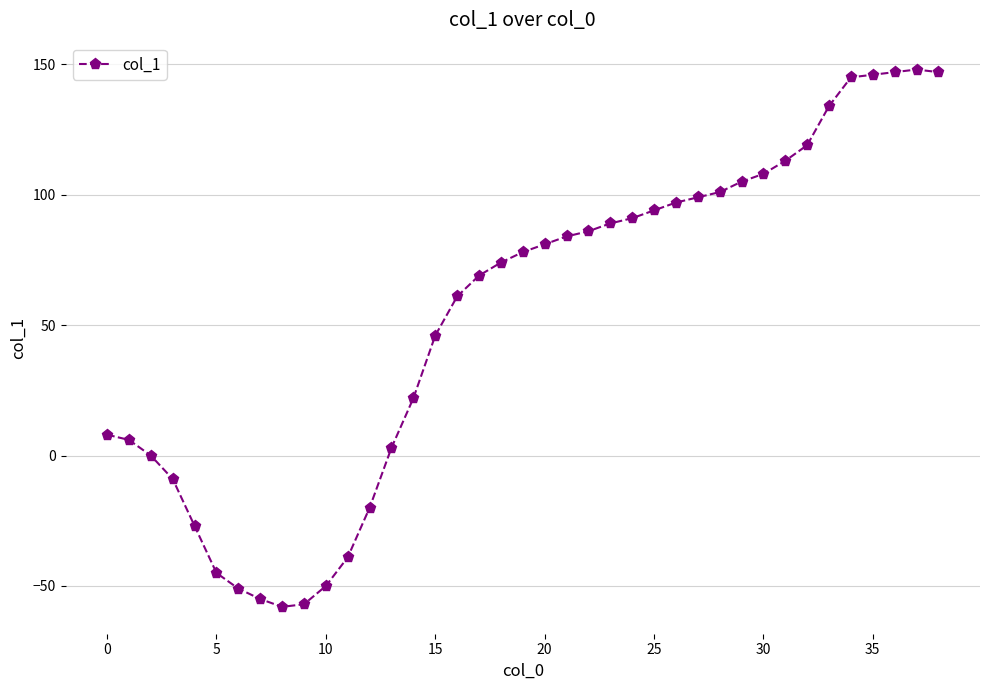

True or false: there are more than 0 points higher than both neighbors.

True